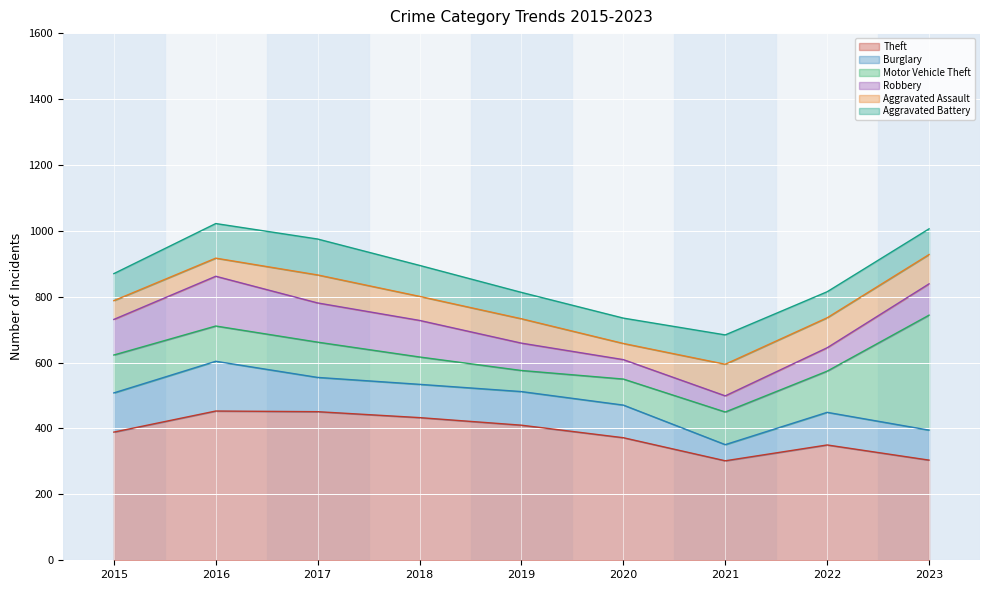

What is the difference between the highest and lowest values at 2015?

332